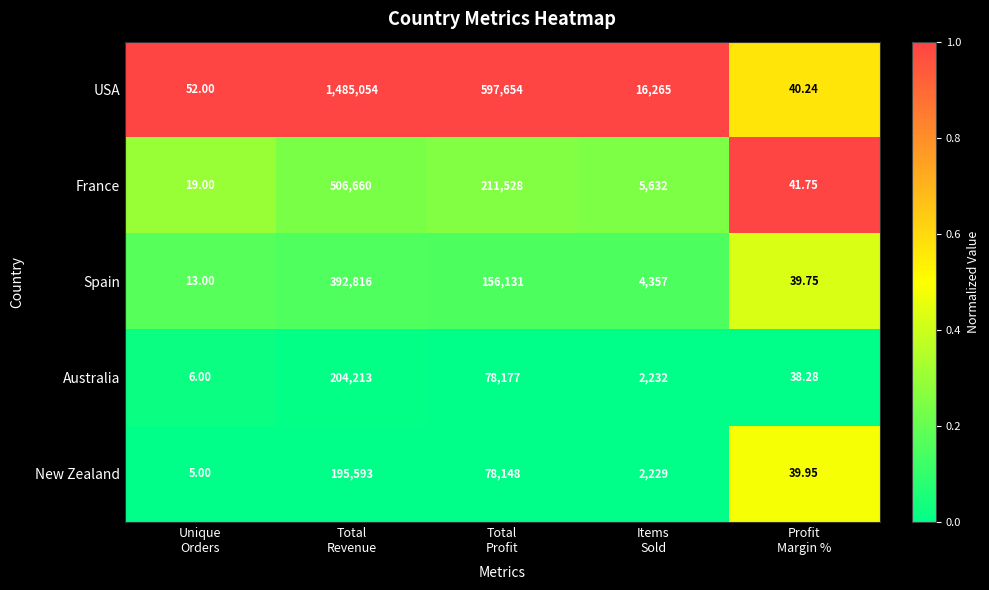

How many distinct data groups are displayed?

5